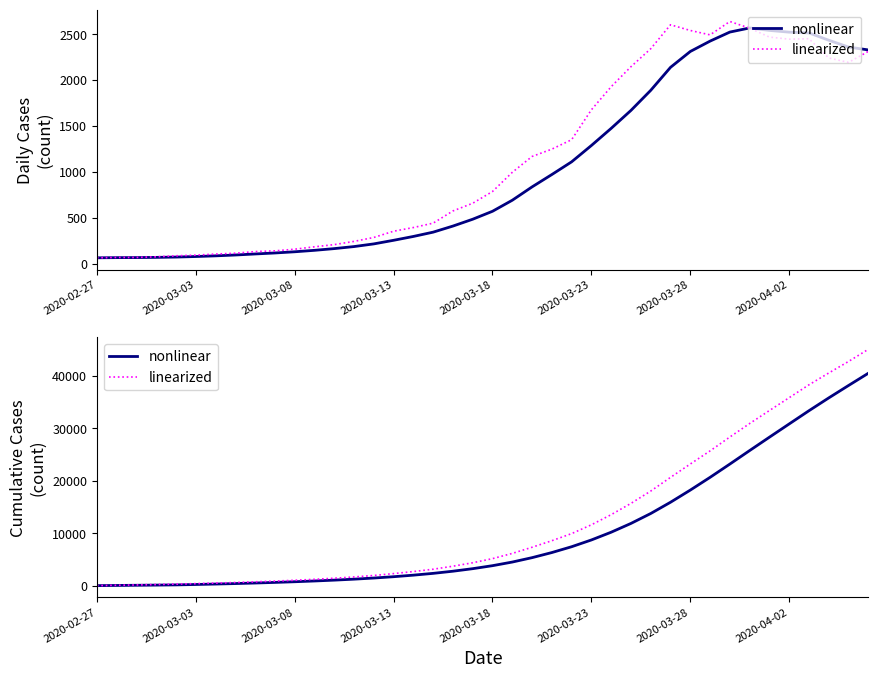

At which label is nonlinear closest to 20253?

31